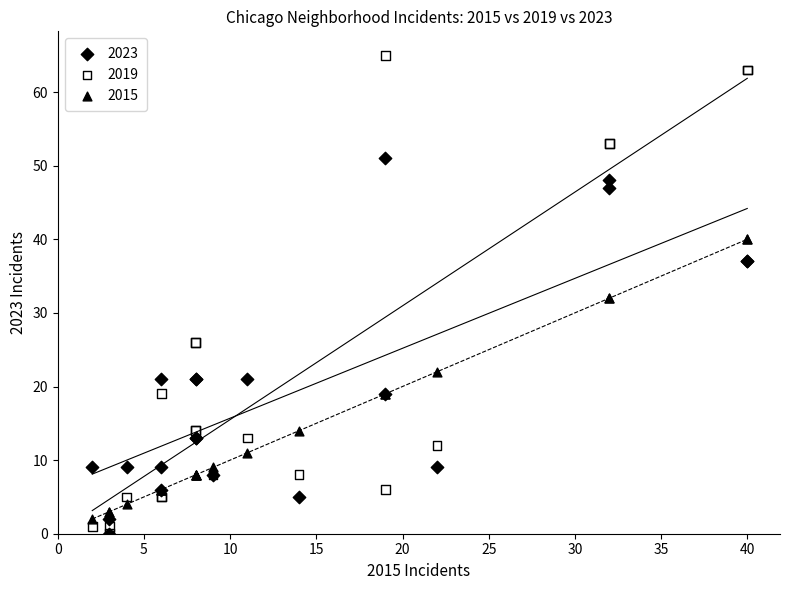

Which series contains the highest Y value?

2019